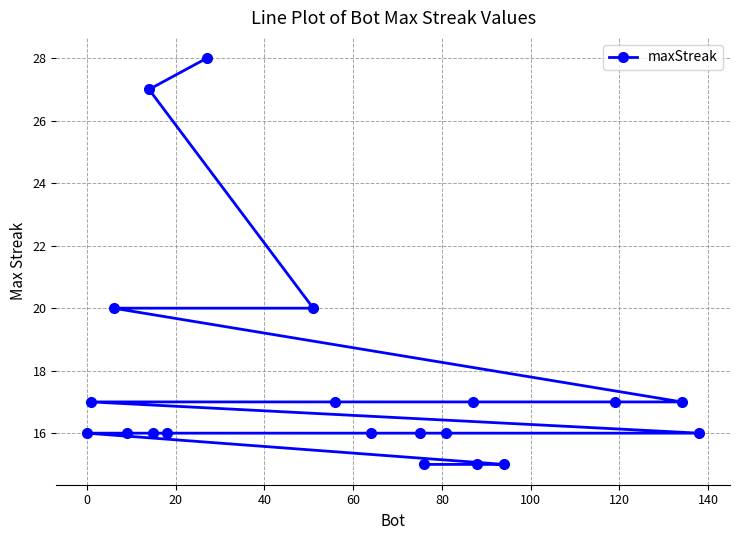

What is the difference between the second highest and second lowest values?

12